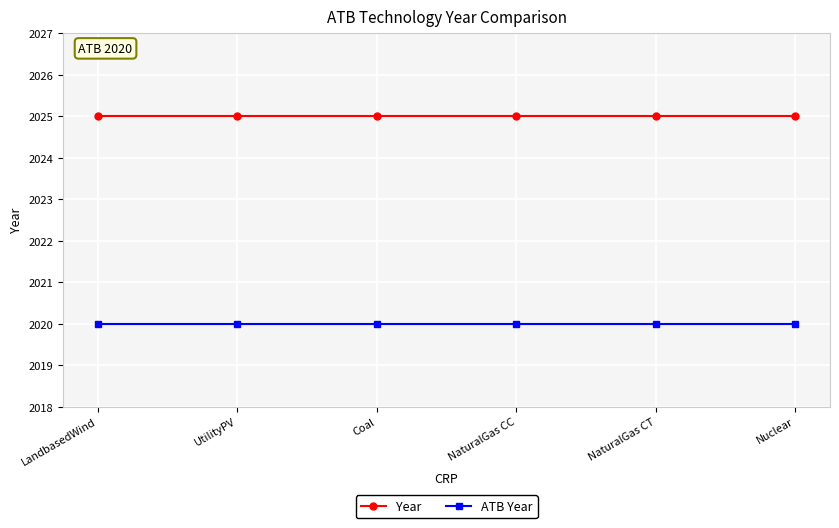

What are all the series names shown in the legend?

Year, ATB Year